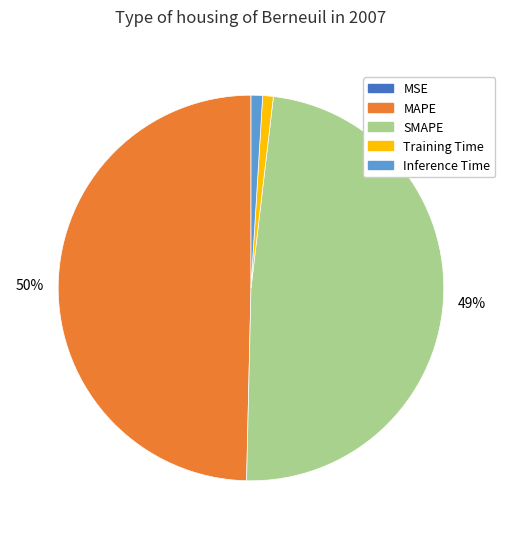

To the nearest percent, what portion does Training Time represent?

1%